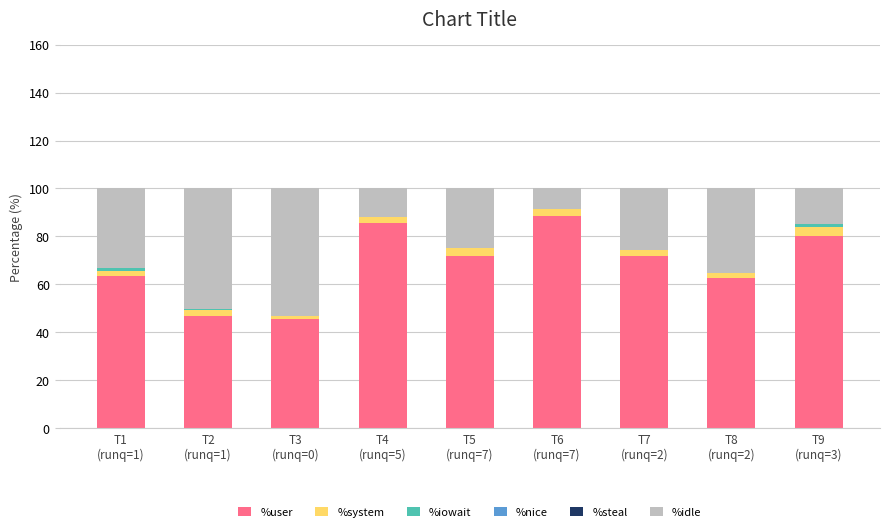

What is the sum of all %user values?

615.6